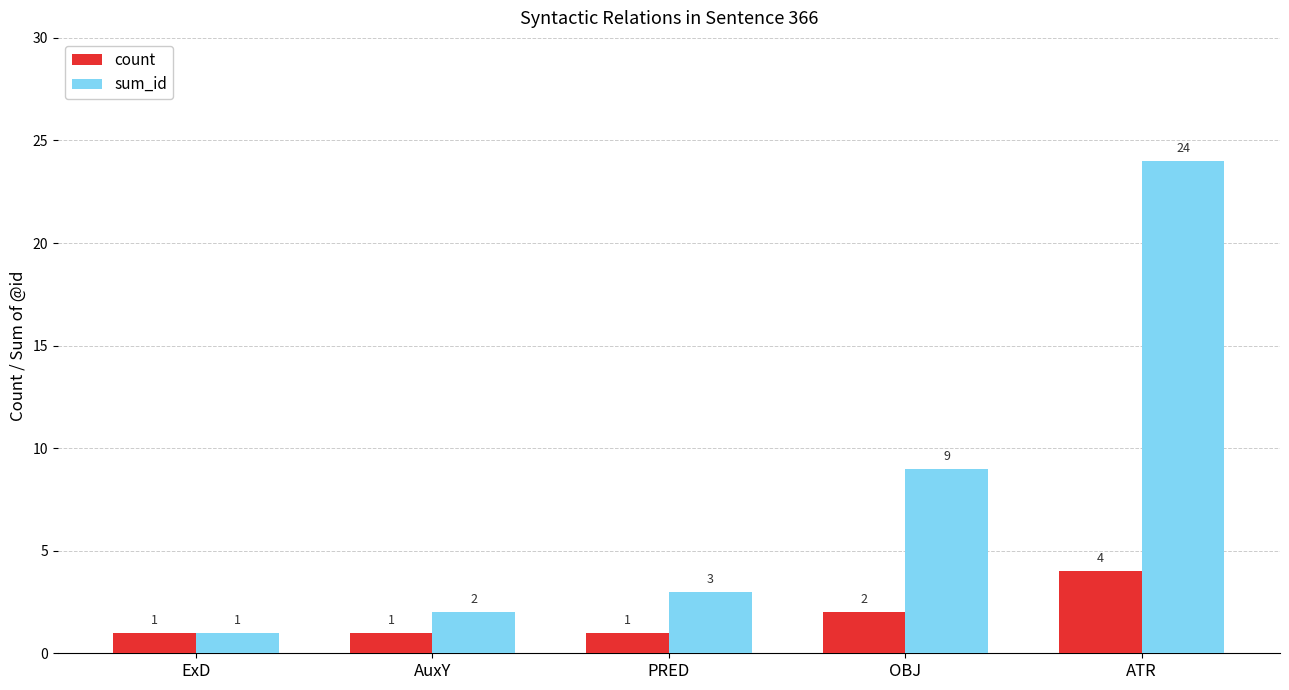

What is the minimum value for count?

1